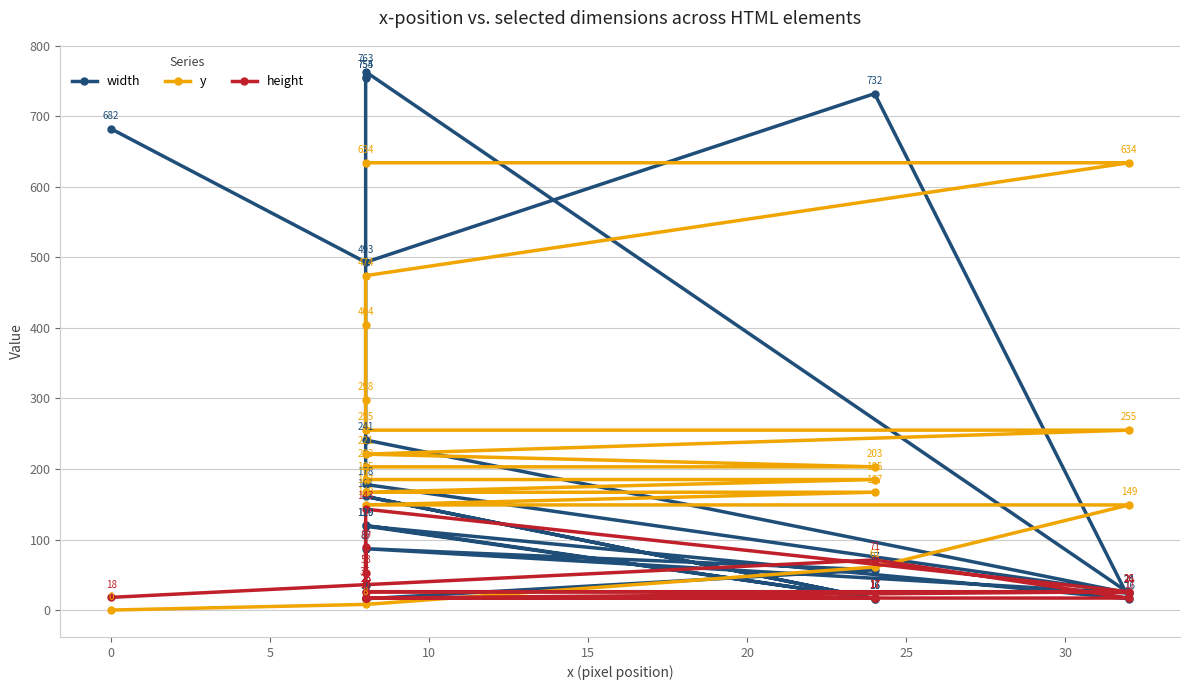

Is this an area chart (filled region under the line)?

No